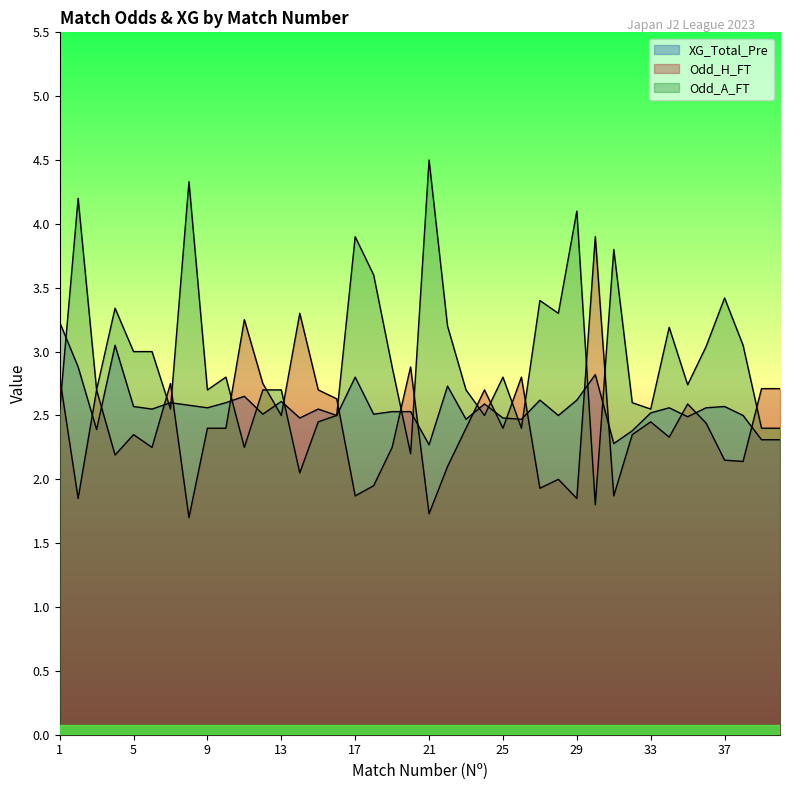

Which series ends up on top after the final intersection of Odd_A_FT and Odd_H_FT?

Odd_H_FT